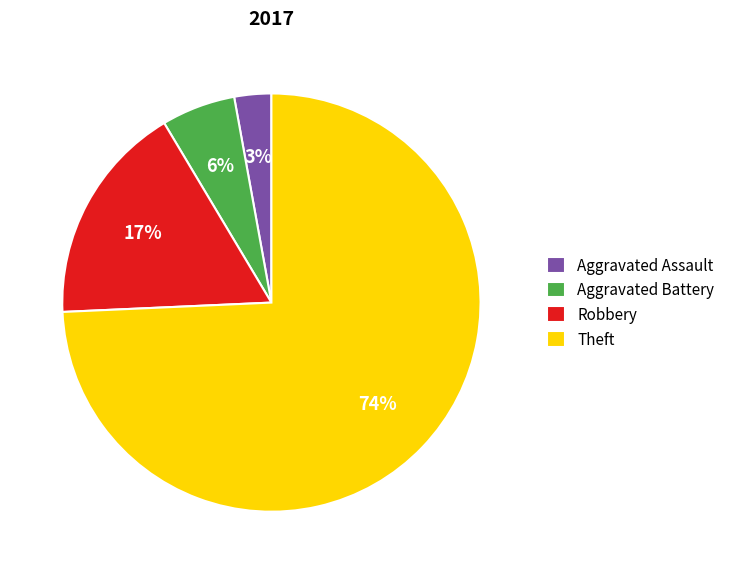

The Theft slice represents 74% of the pie. True or false?

True